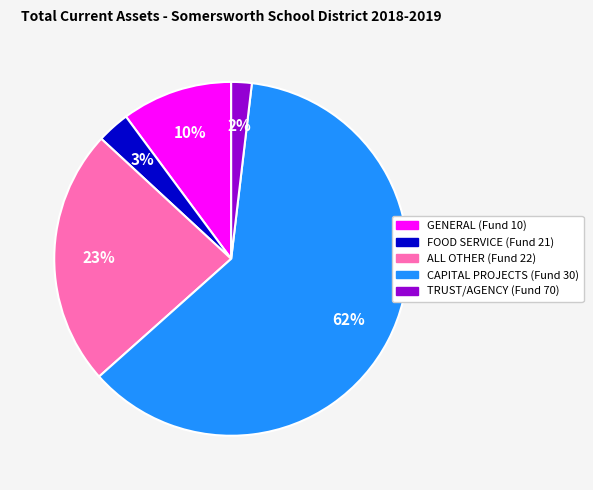

To the nearest percent, what is the difference between the largest and smallest slice percentages?

60%